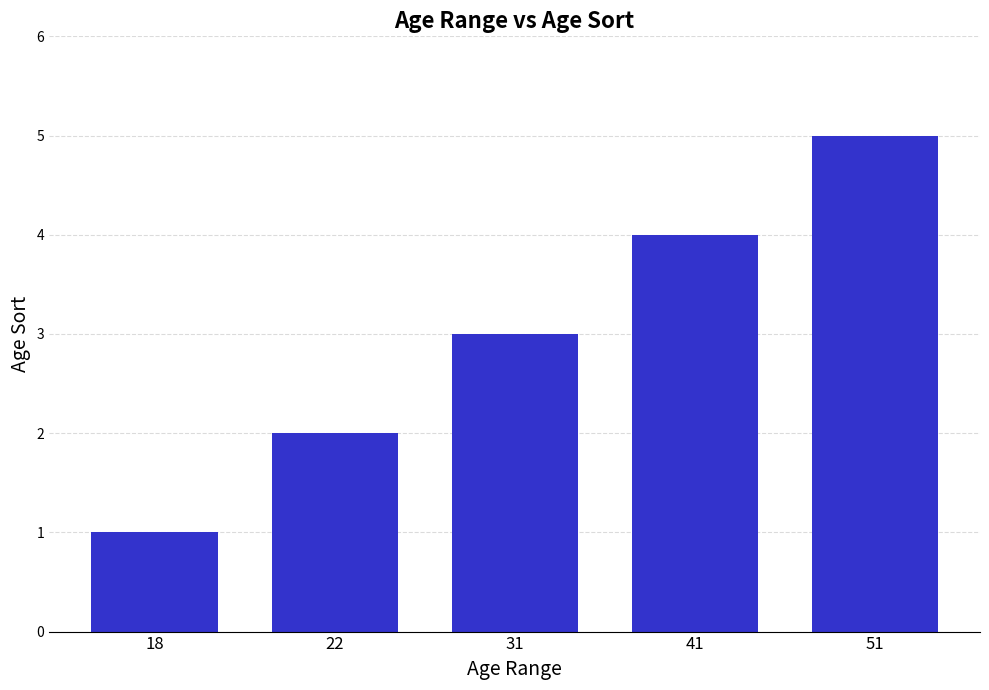

What is the change in value from 31 to 41?

+1